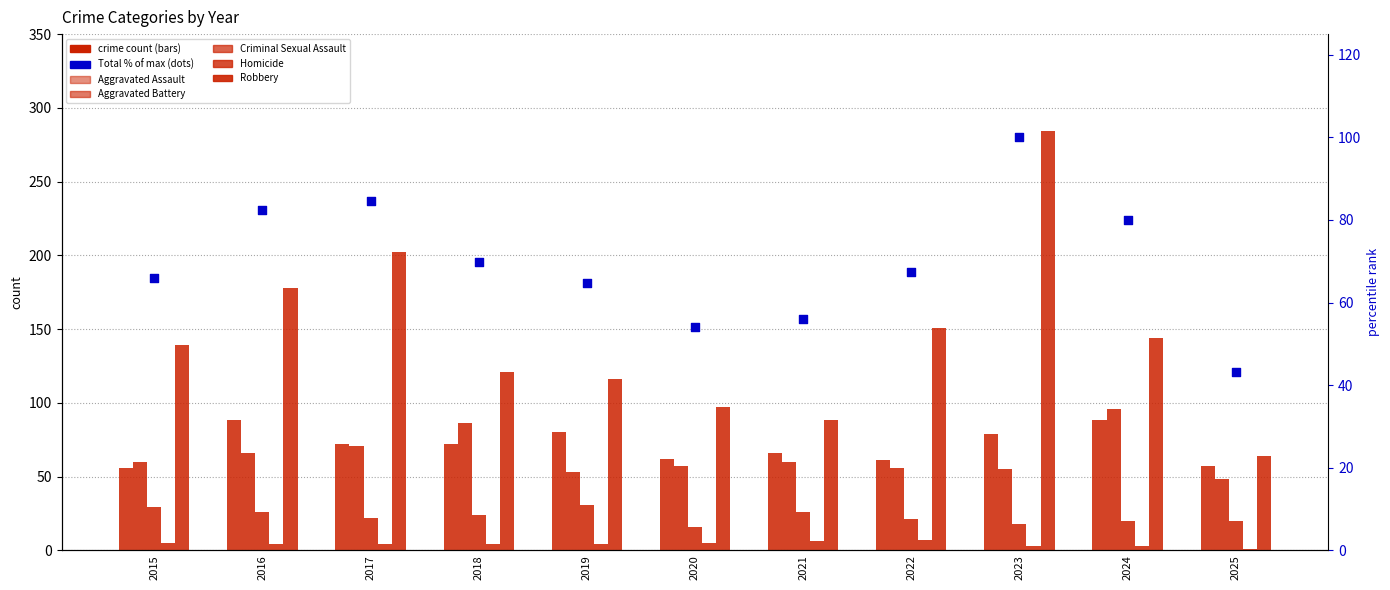

Which series has the largest total across all categories?

Robbery